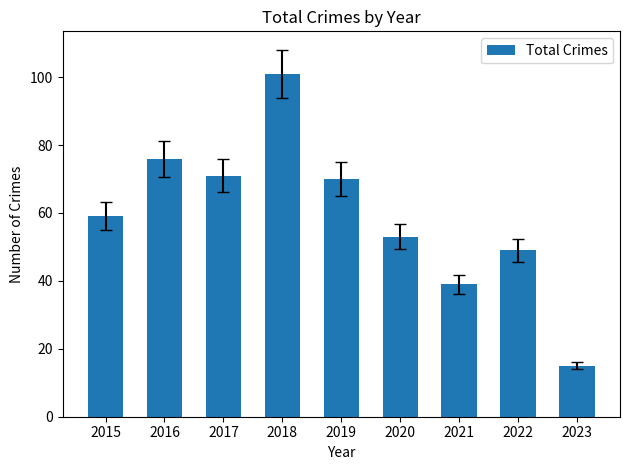

True or false: the data shows 33 at 2019.

False